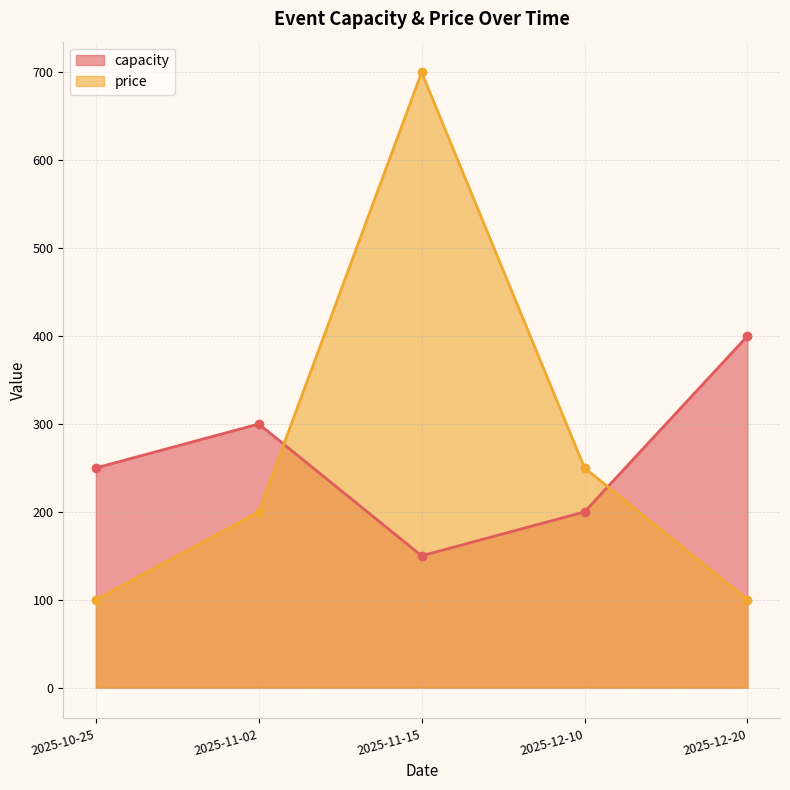

List the series in order of their peak value, lowest first.

capacity, price